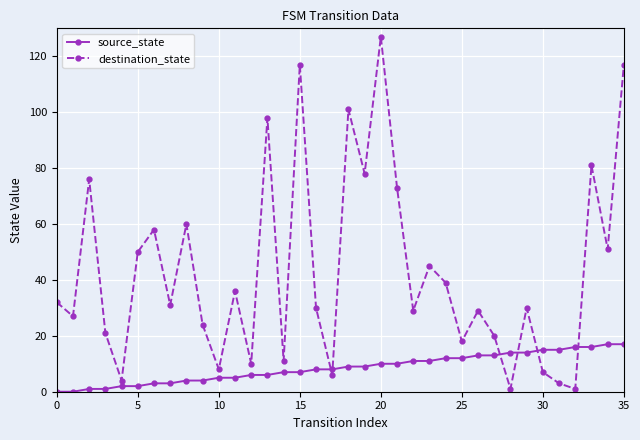

True or false: source_state and destination_state cross at least once.

True